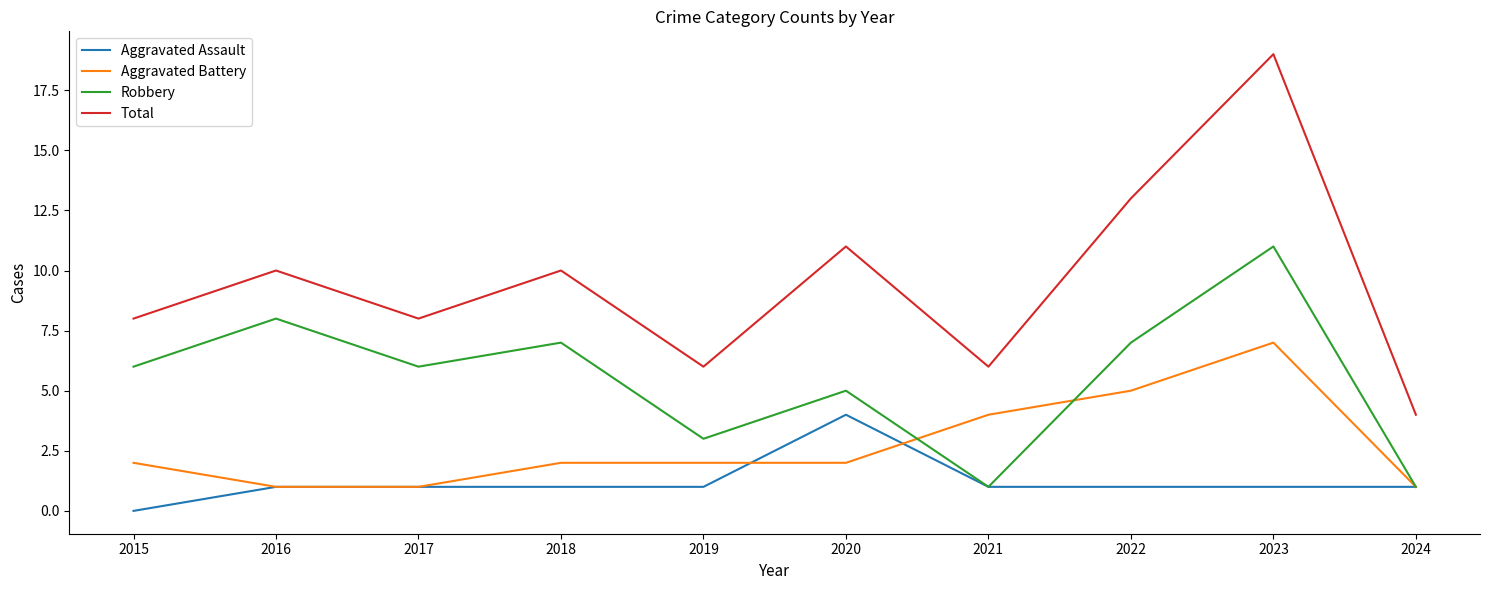

List the series in order of their peak value, lowest first.

Aggravated Assault, Aggravated Battery, Robbery, Total